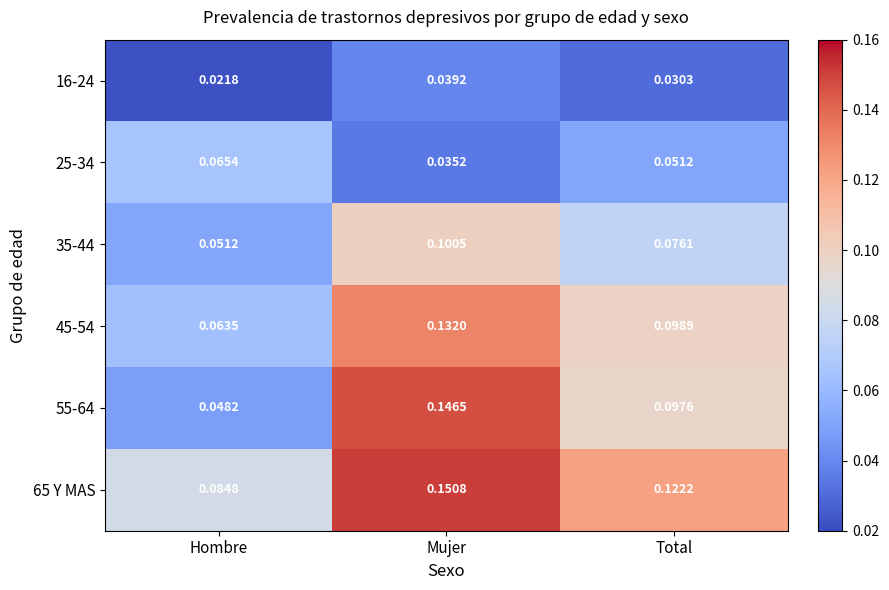

Count the number of categories in the chart.

3